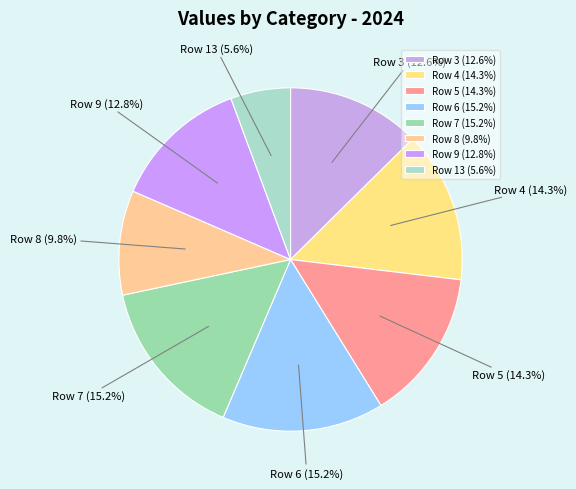

What is the total percentage of Row 7 and Row 3?

27.9%